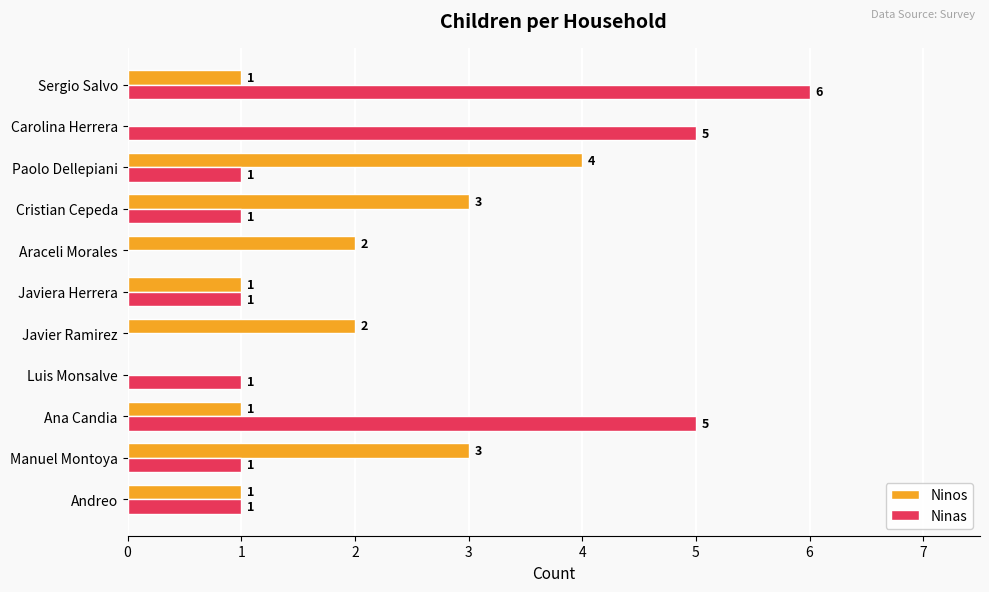

Which series changed the most between Javiera Herrera and Sergio Salvo?

Ninas